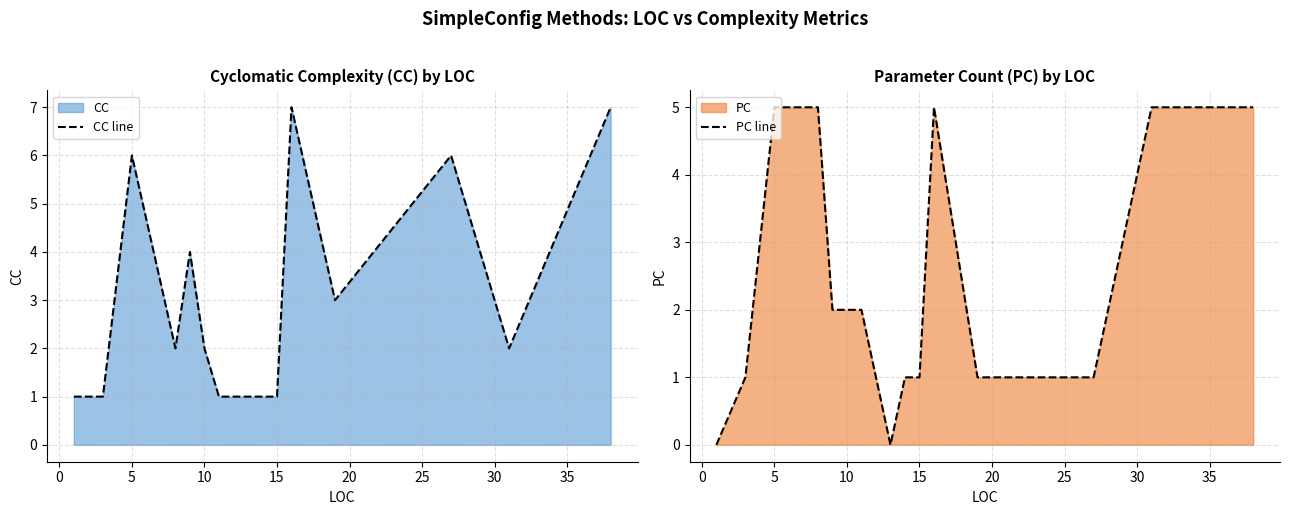

Which series has the widest spread of values?

CC line